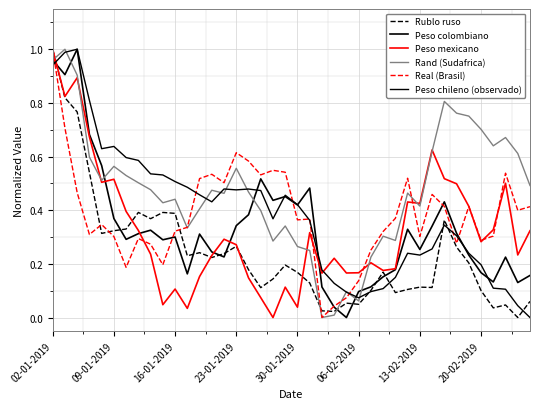

Does the chart display data point markers on the line(s)?

No